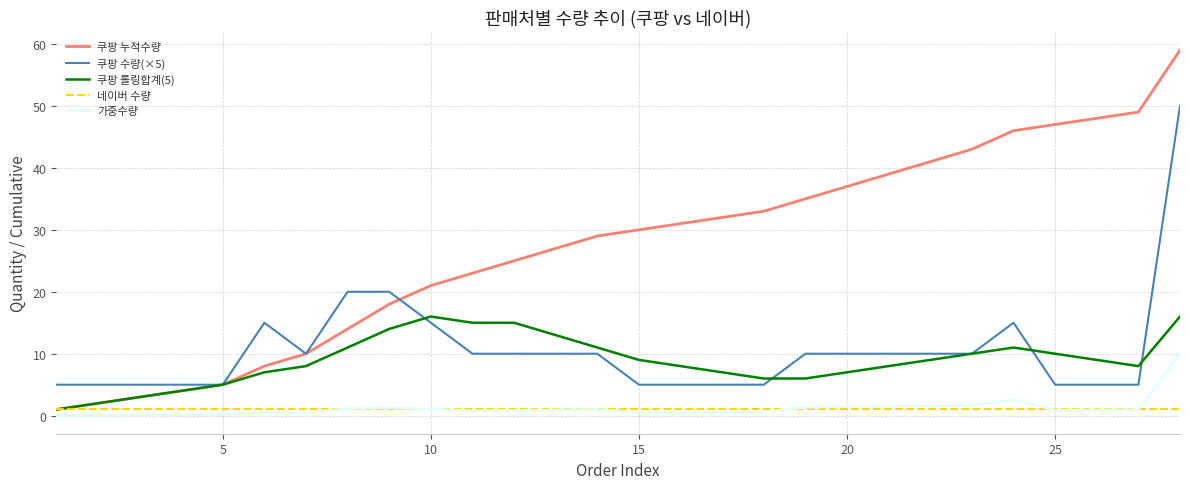

True or false: 쿠팡 수량(×5) and 가중수량 intersect in this chart.

False